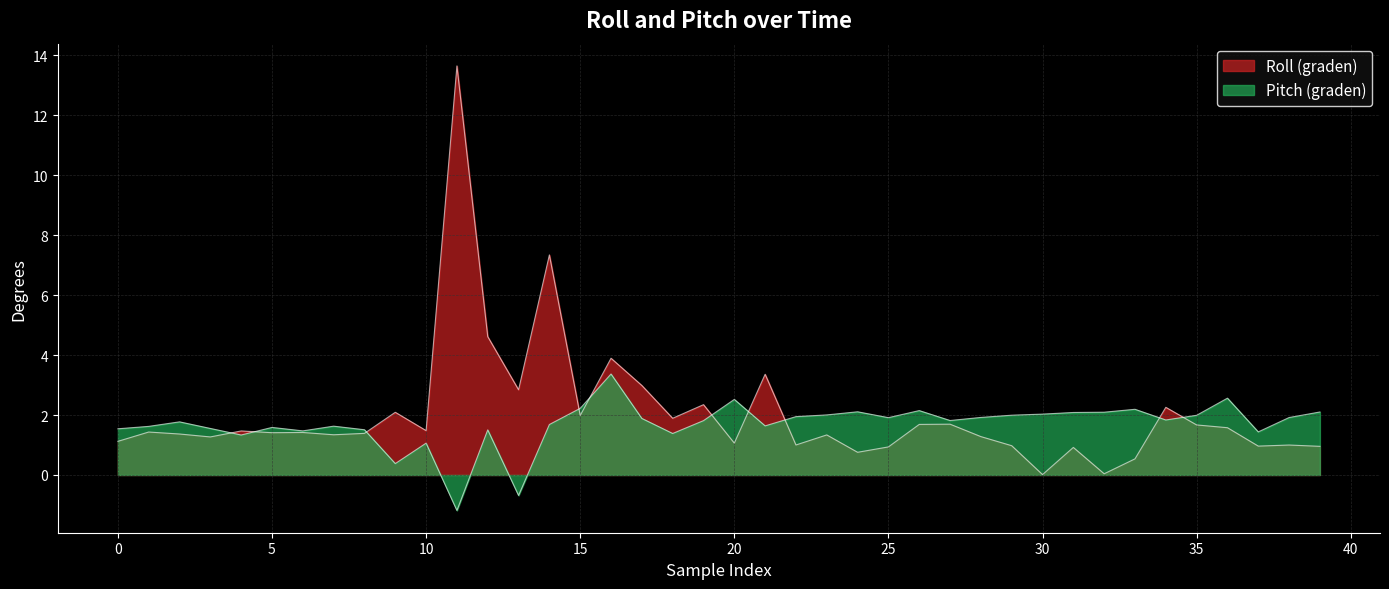

What is the smallest value displayed?

-1.2